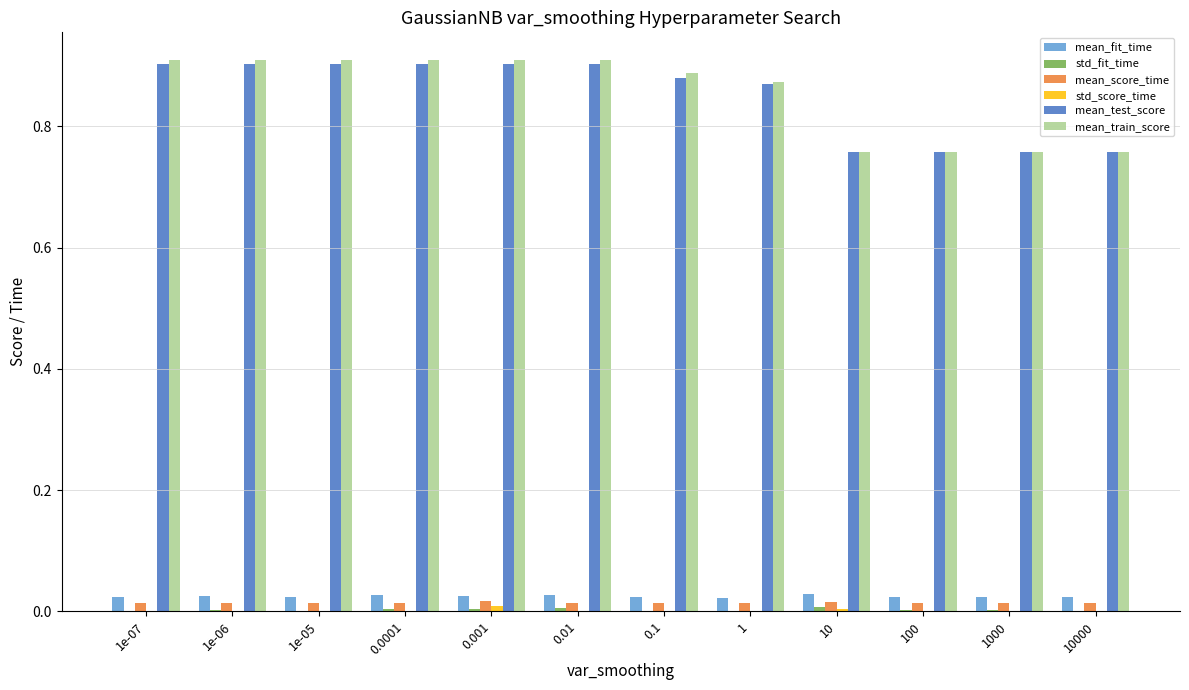

Between 1e-05 and 100, which series saw the biggest shift?

mean_train_score